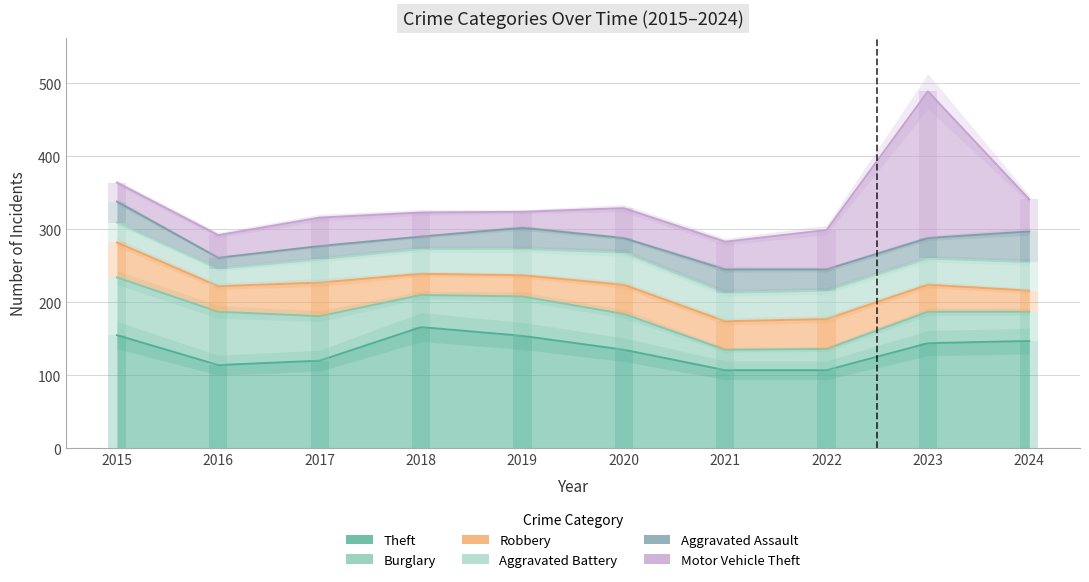

What is the difference between the highest and lowest values at 2018?

149